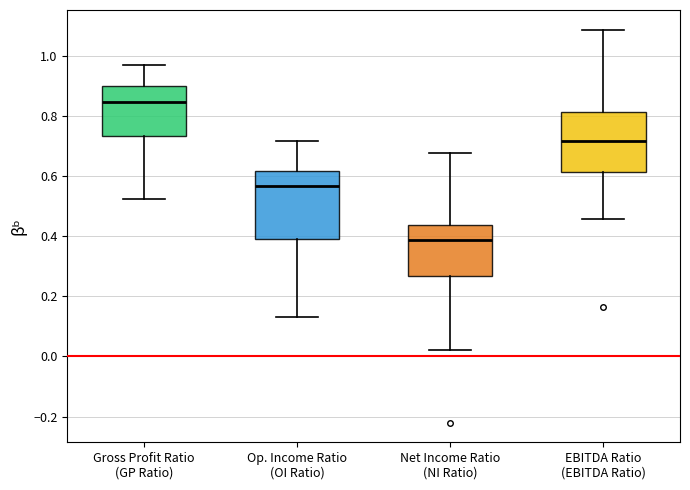

Comparing the boxes themselves (not the whiskers), which one is the tallest?

Op. Income Ratio (OI Ratio)